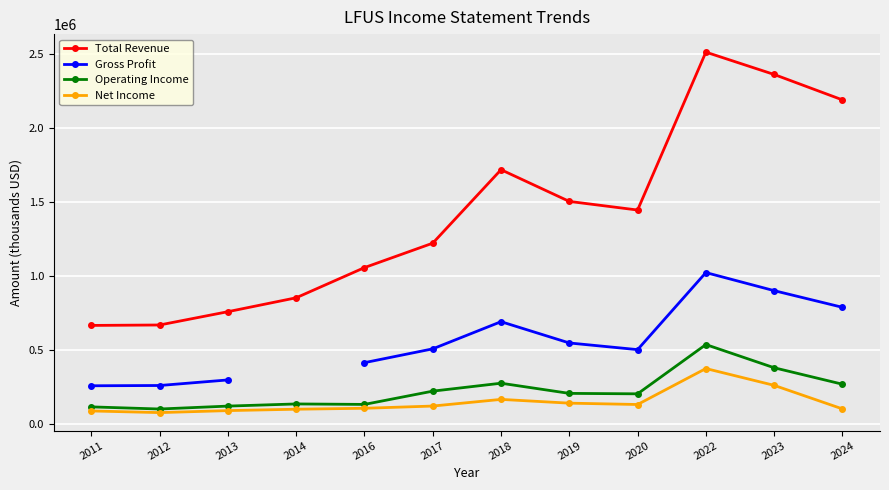

True or false: Total Revenue and Gross Profit intersect in this chart.

False